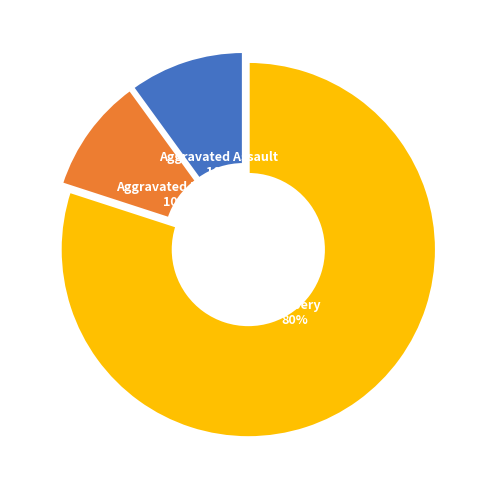

What is the ratio of the value at Aggravated Battery to the value at Aggravated Assault?

1.0